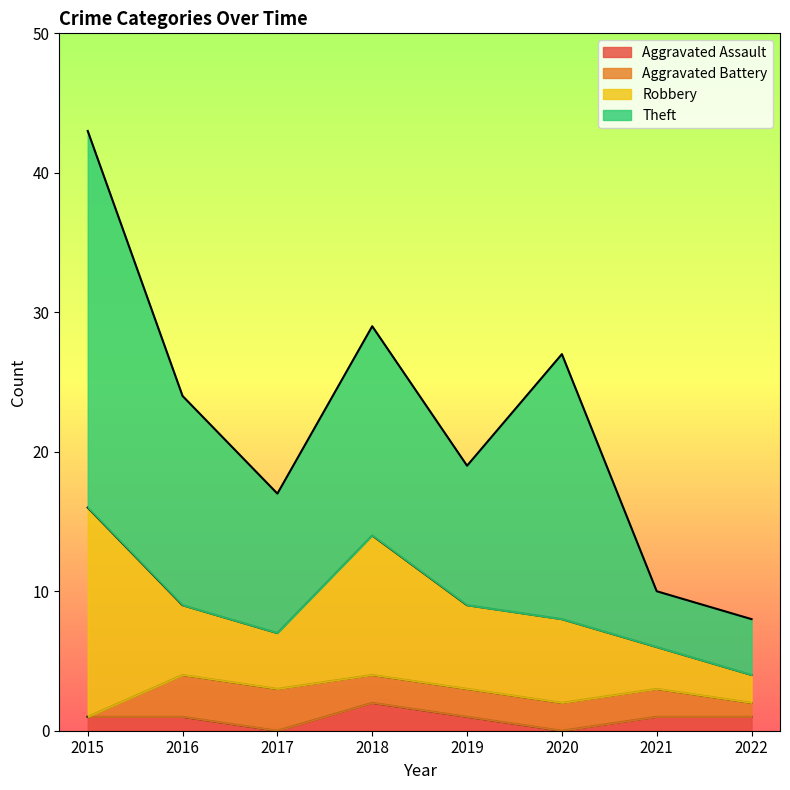

Does the chart display data point markers on the line(s)?

No